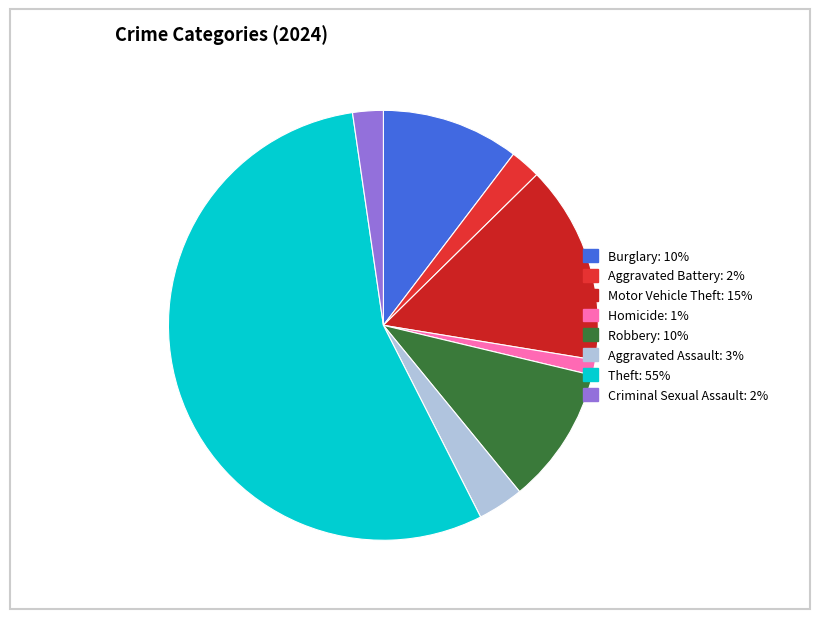

Count the number of slices in the pie.

8